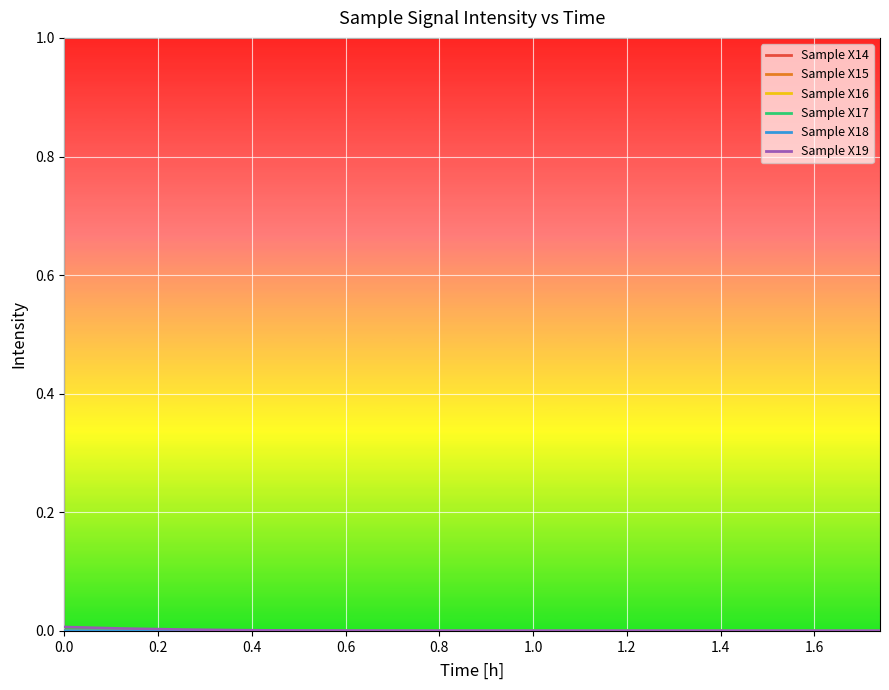

Is the value of Sample X16 at 0.0 greater than the value of Sample X17 at 1.12?

Yes